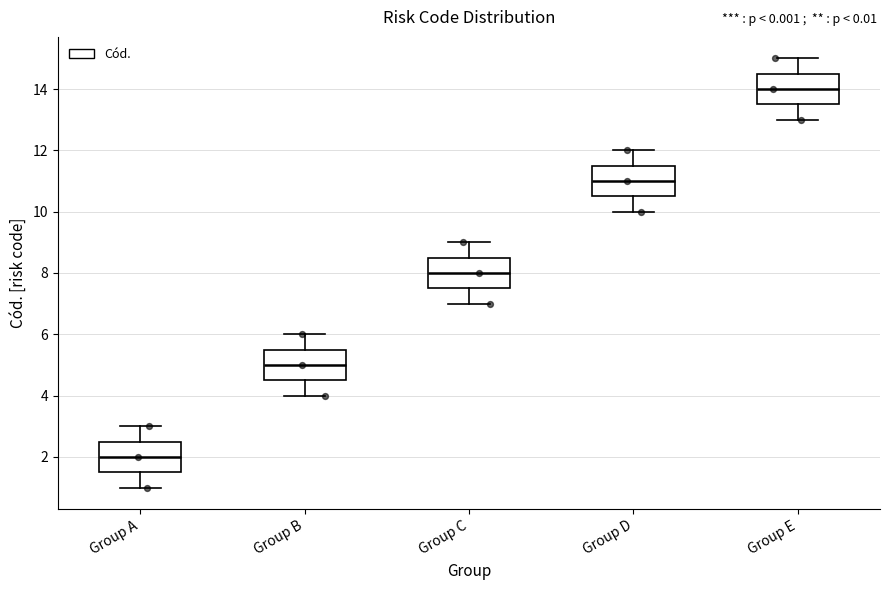

Which box has the highest median line?

Group E